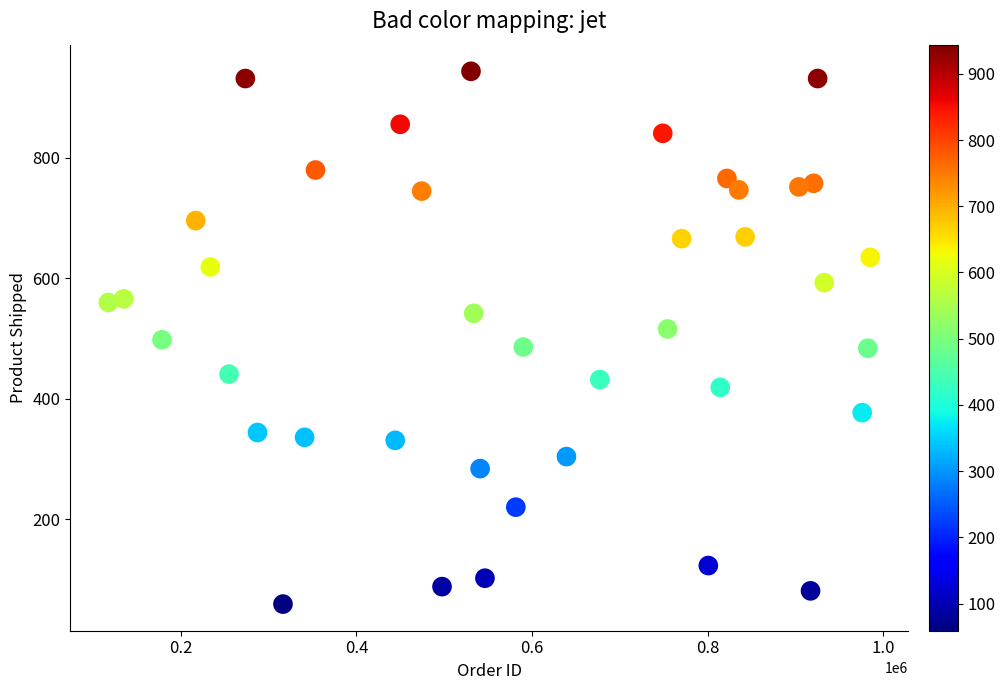

What is the range of Y values (max minus min)?

885